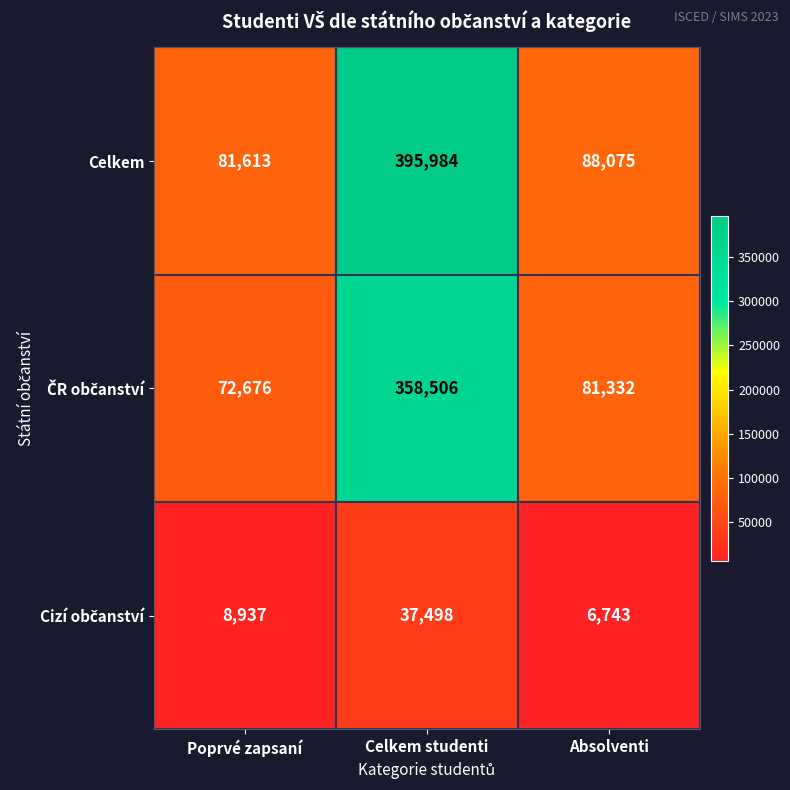

What is the maximum value shown in the chart?

395984